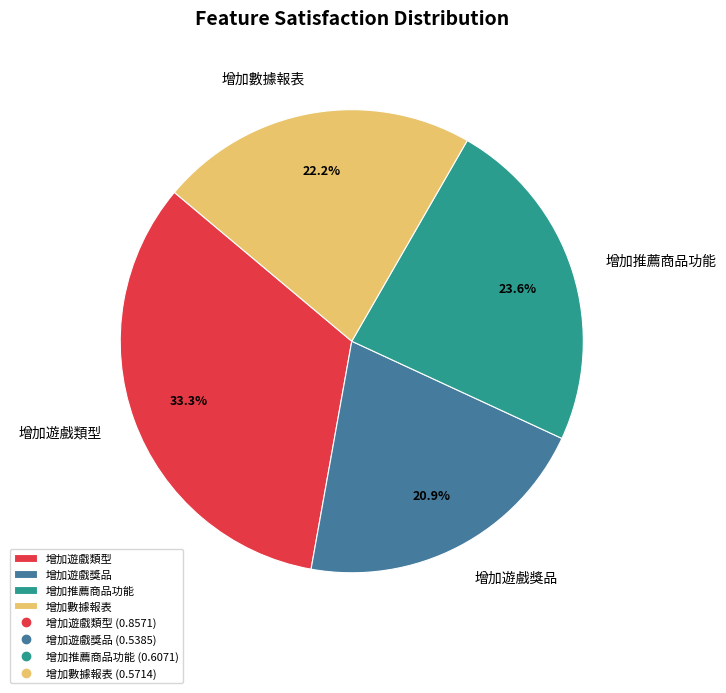

Rank the categories by value from highest to lowest.

增加遊戲類型, 增加推薦商品功能, 增加數據報表, 增加遊戲獎品